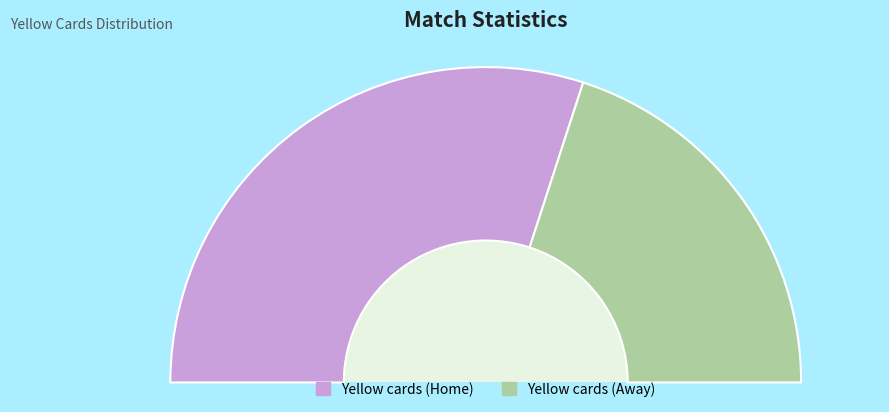

What is the total percentage of Yellow cards (Away) and Yellow cards (Home)?

100.0%